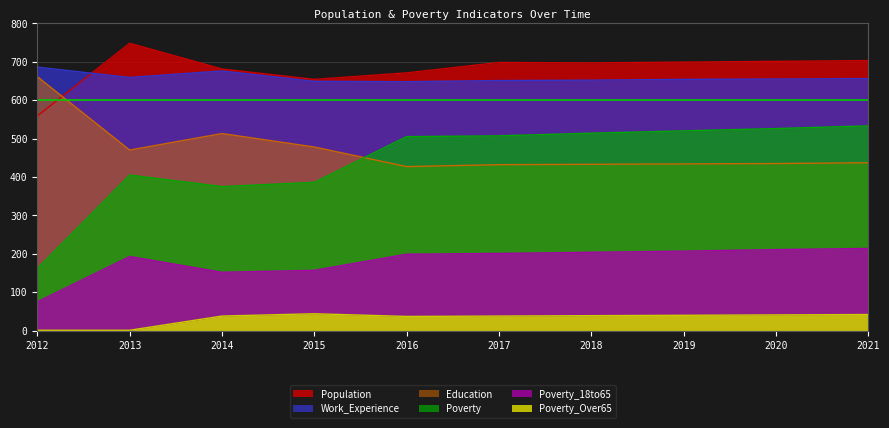

True or false: Poverty and Work_Experience cross at least once.

False